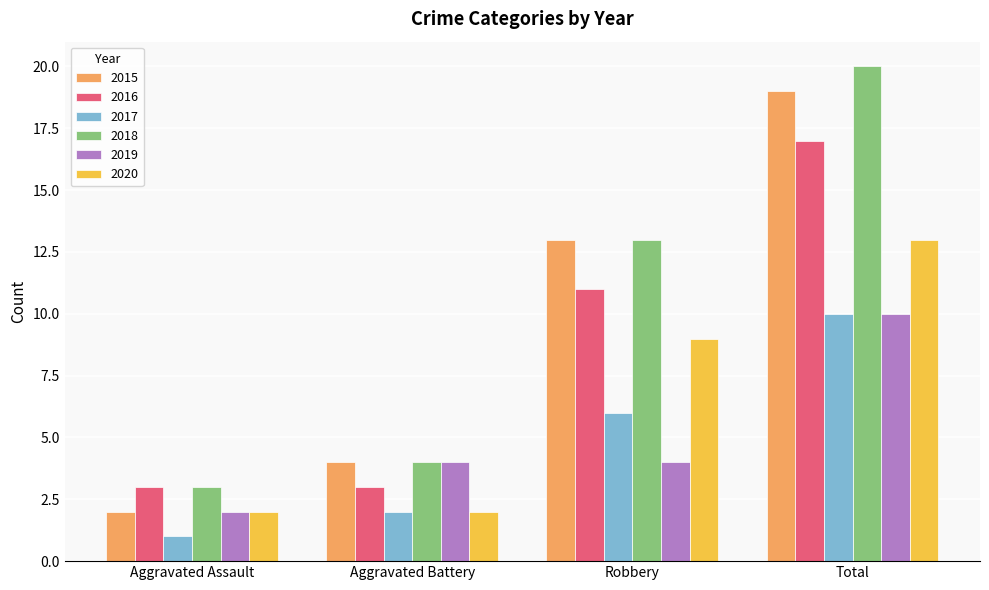

The 2016 series shows 5 at Robbery. True or false?

False